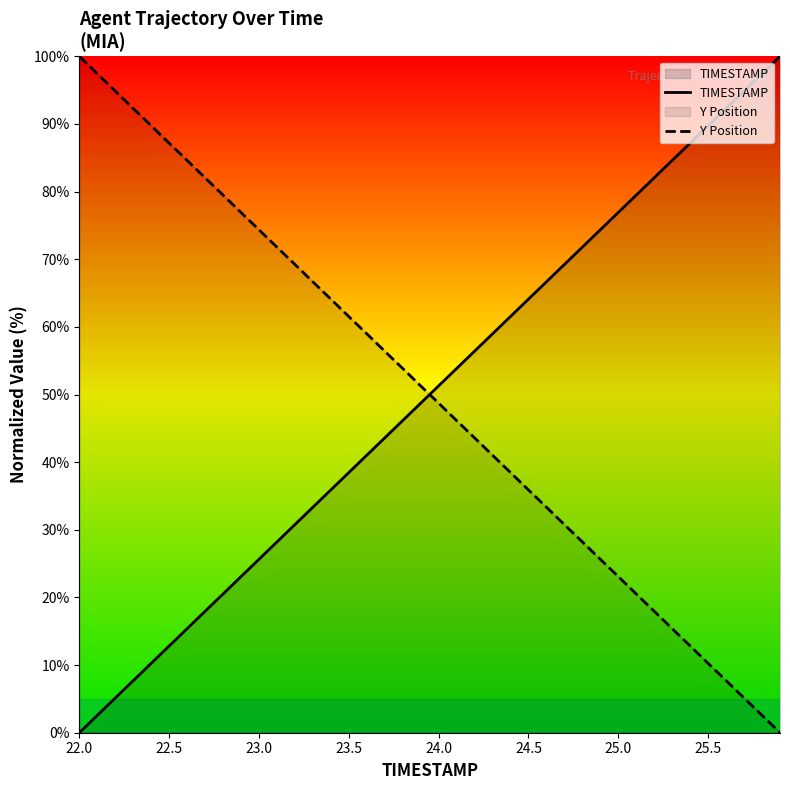

What is the value of the Y Position point at the 12th from the left?

71.8